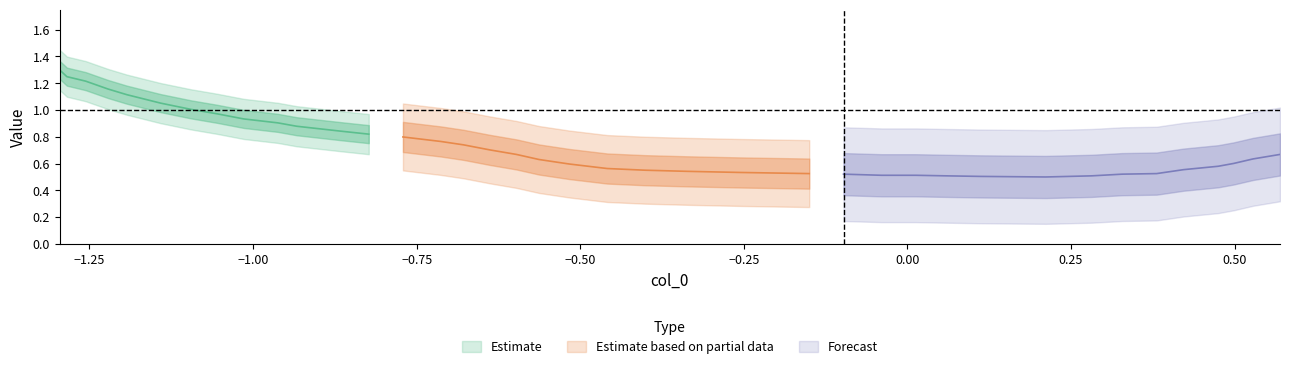

Does the chart have visible grid lines?

No